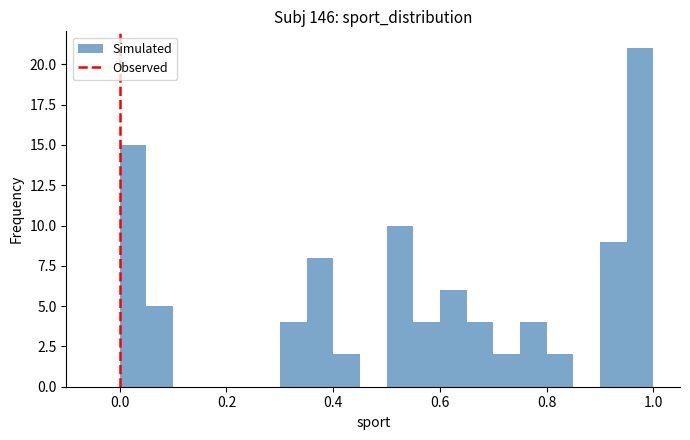

Around what value on the x-axis is the tallest bar? Give the approximate position of its centre, as read against the axis.

0.98